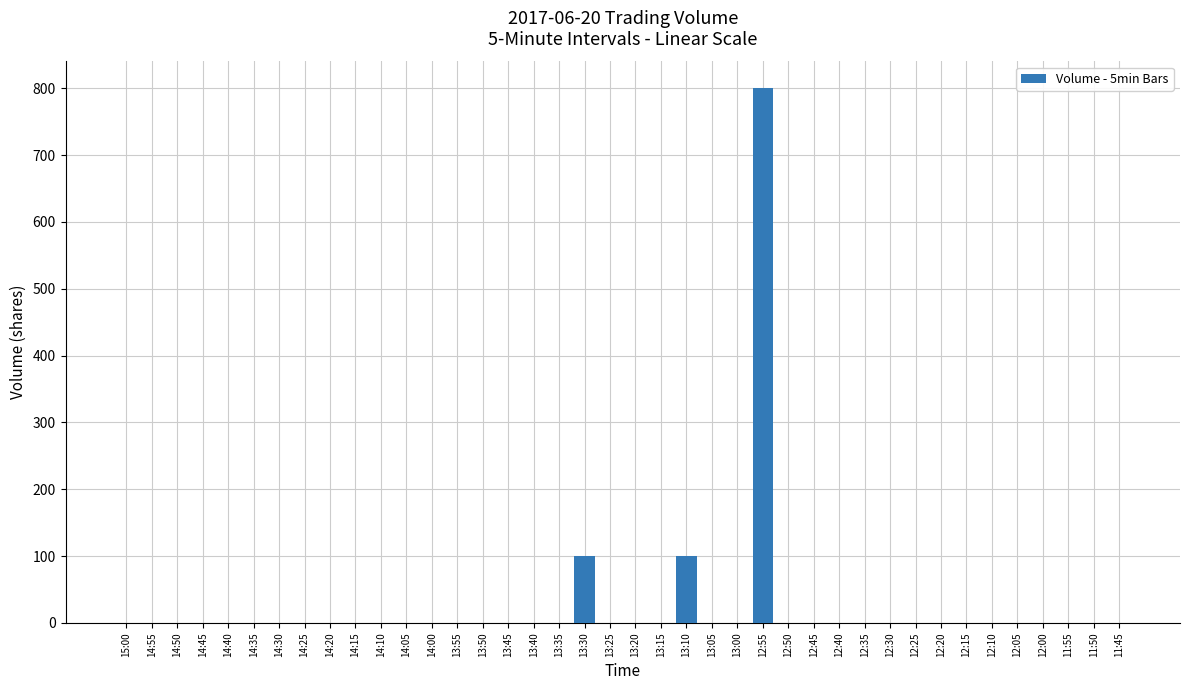

Reading left to right, transcribe all the data shown in this chart.

0	0	0	0	0	0	0	0	0	0	0	0	0	0	0	0	0	0	100	0	0	0	100	0	0	800	0	0	0	0	0	0	0	0	0	0	0	0	0	0